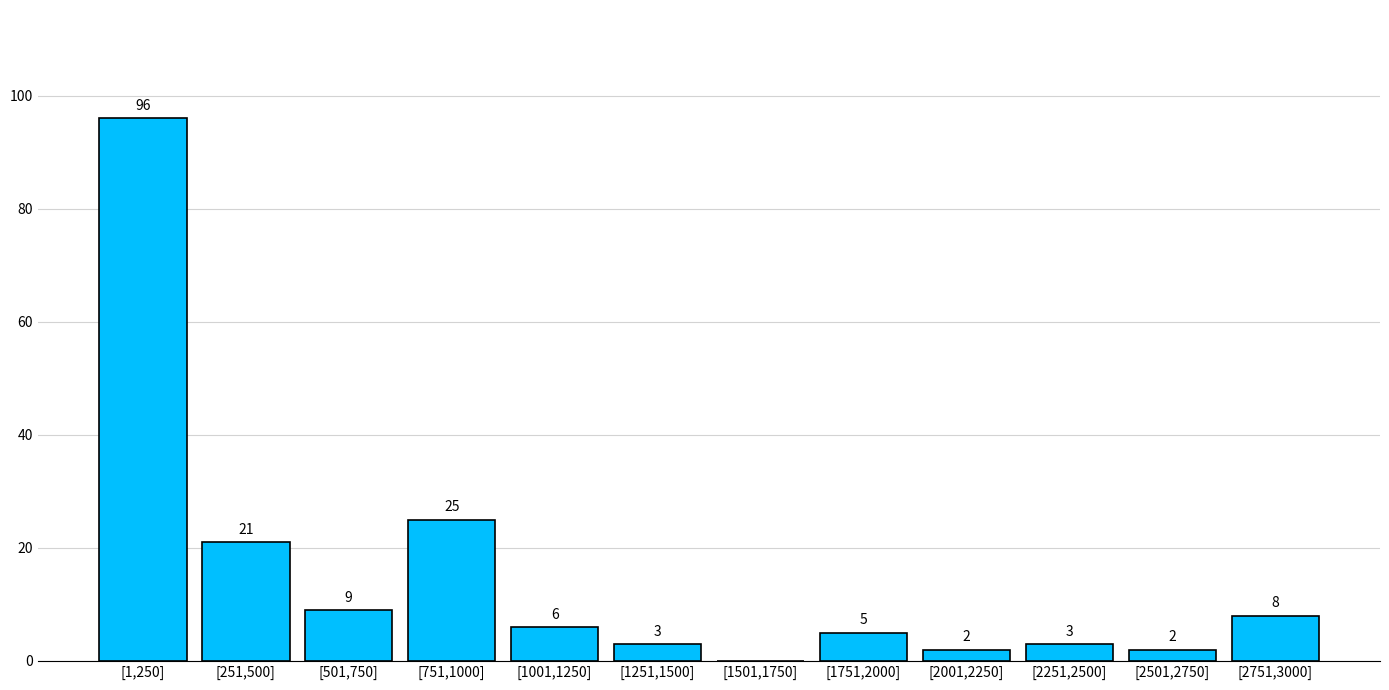

Reading right to left, list all the values displayed in this chart.

[2751,3000]=8	[2501,2750]=2	[2251,2500]=3	[2001,2250]=2	[1751,2000]=5	[1501,1750]=0	[1251,1500]=3	[1001,1250]=6	[751,1000]=25	[501,750]=9	[251,500]=21	[1,250]=96